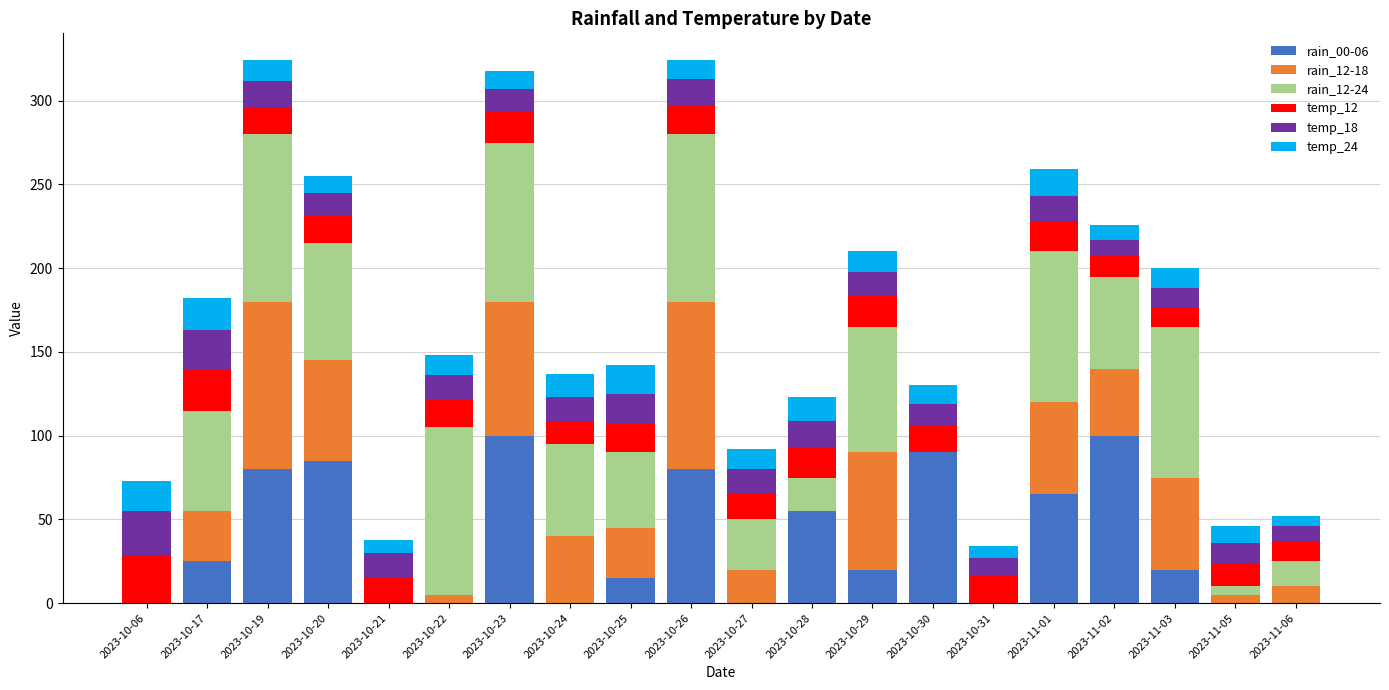

Is it true that rain_00-06 equals 140 at 2023-10-26?

False